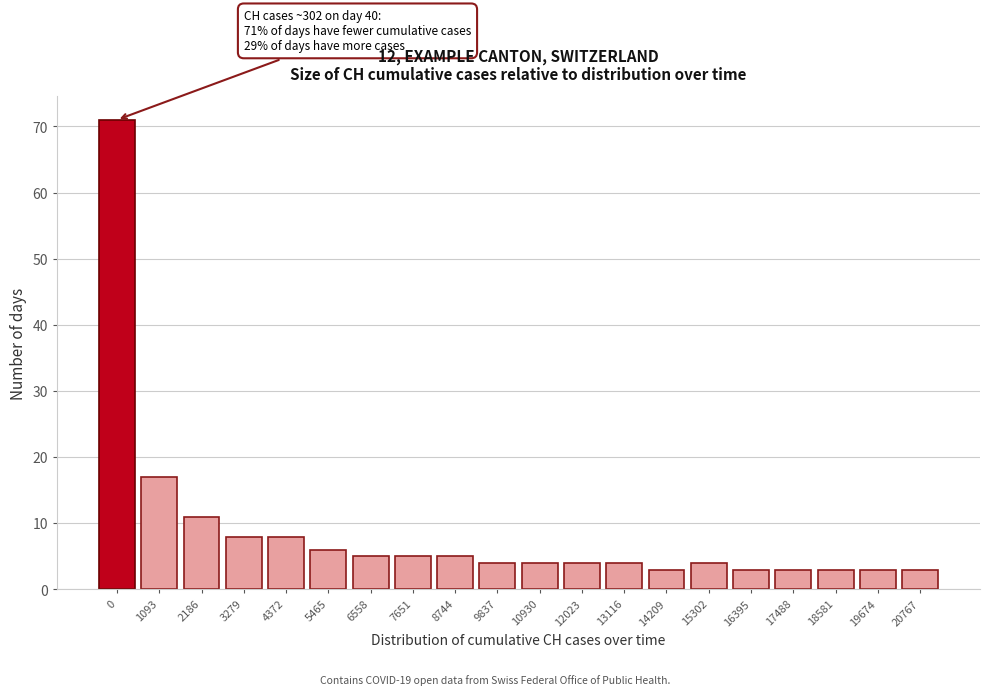

Reading left to right, extract all data points from this chart.

71	17	11	8	8	6	5	5	5	4	4	4	4	3	4	3	3	3	3	3